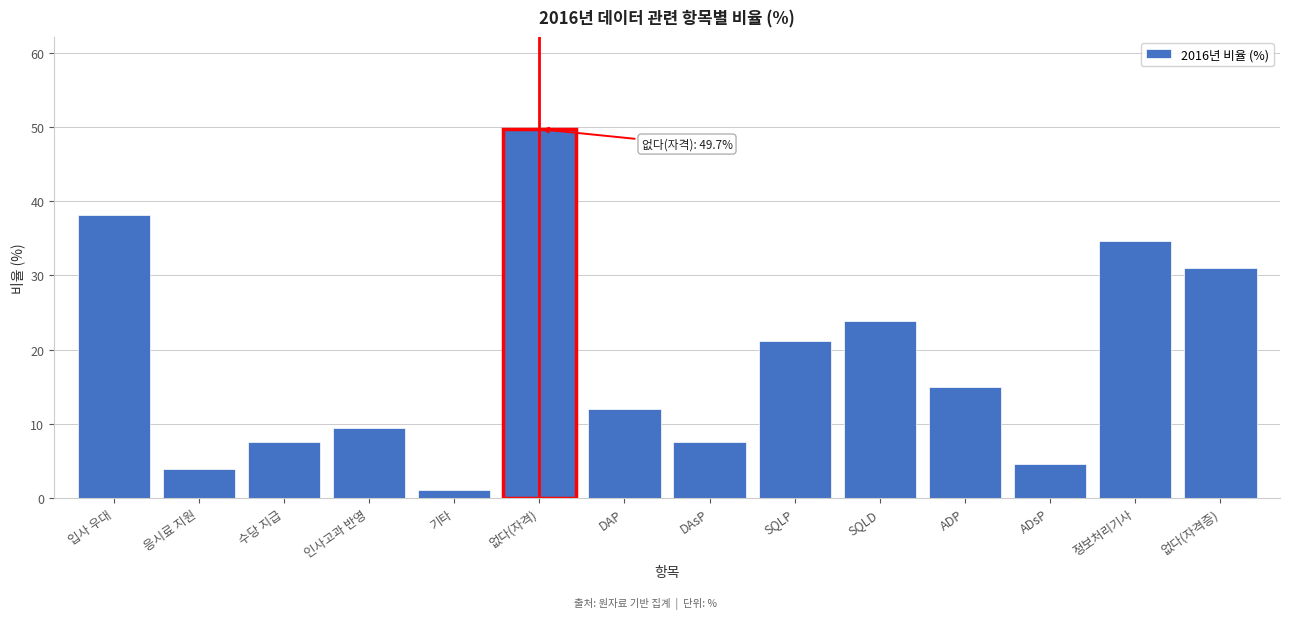

What is the change in value from 입사 우대 to SQLD?

-14.3